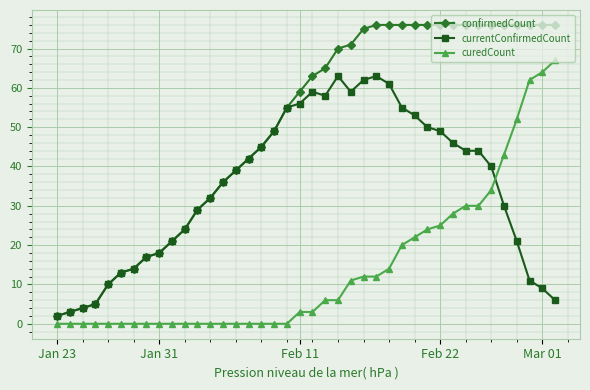

Reading left to right, extract all data points from this chart.

confirmedCount: 2	3	4	5	10	13	14	17	18	21	24	29	32	36	39	42	45	49	55	59	63	65	70	71	75	76	76	76	76	76	76	76	76	76	76	76	76	76	76	76
currentConfirmedCount: 2	3	4	5	10	13	14	17	18	21	24	29	32	36	39	42	45	49	55	56	59	58	63	59	62	63	61	55	53	50	49	46	44	44	40	30	21	11	9	6
curedCount: 0	0	0	0	0	0	0	0	0	0	0	0	0	0	0	0	0	0	0	3	3	6	6	11	12	12	14	20	22	24	25	28	30	30	34	43	52	62	64	67